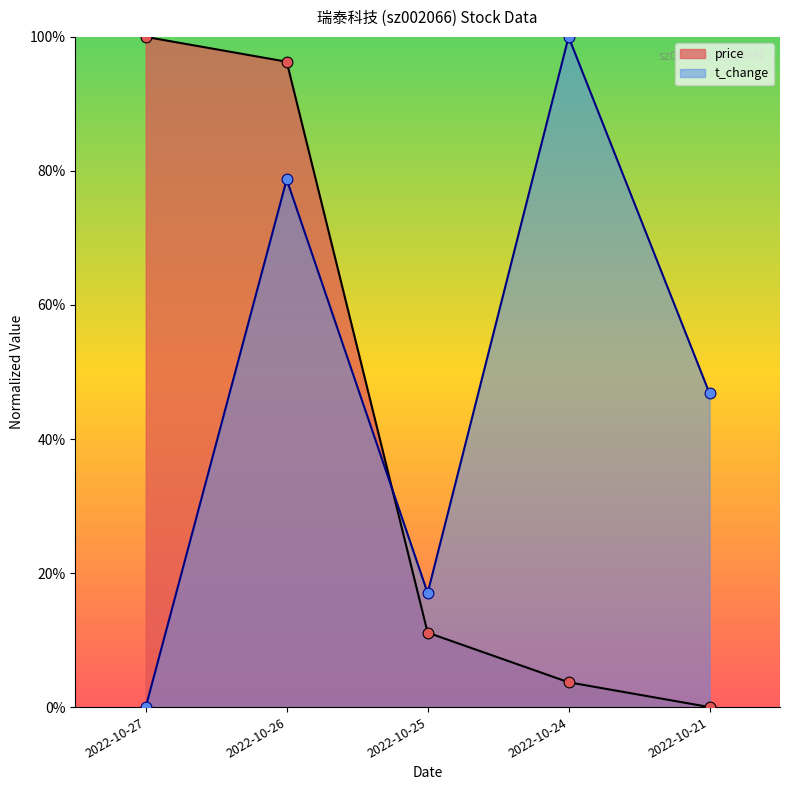

At which category is the sum across all series the highest?

2022-10-26